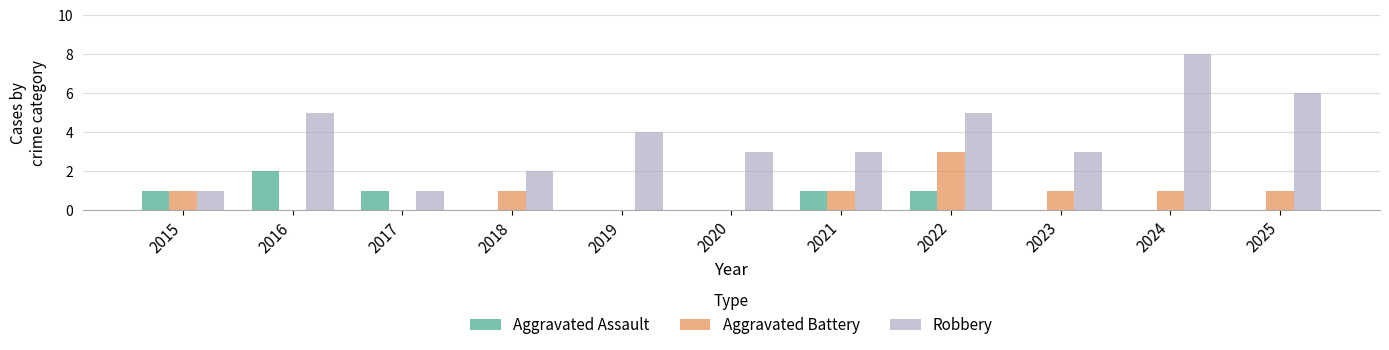

The value of Aggravated Battery at 2024 is 1. True or false?

True